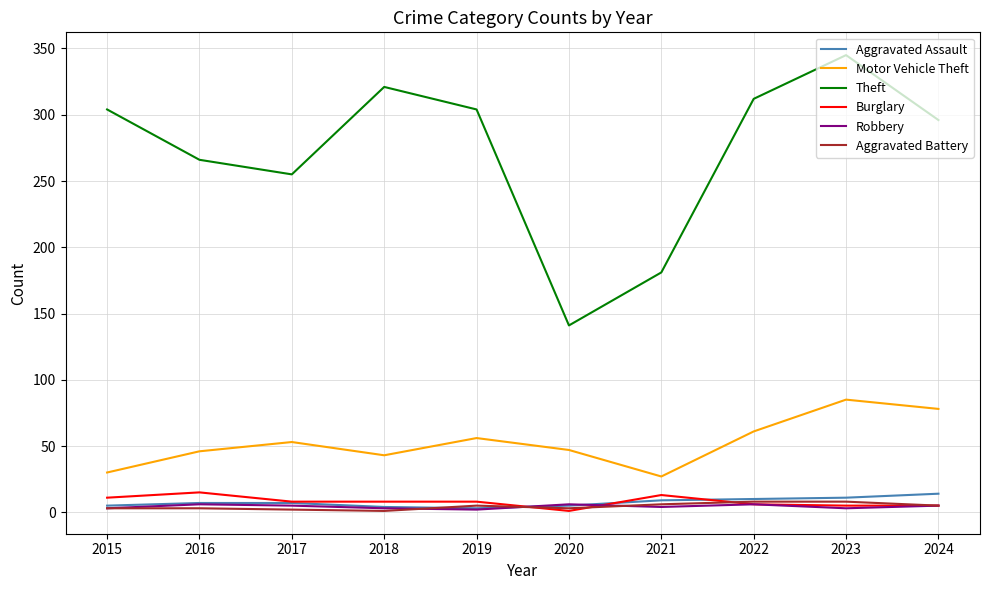

The Aggravated Battery series shows 3 at 2016. True or false?

True